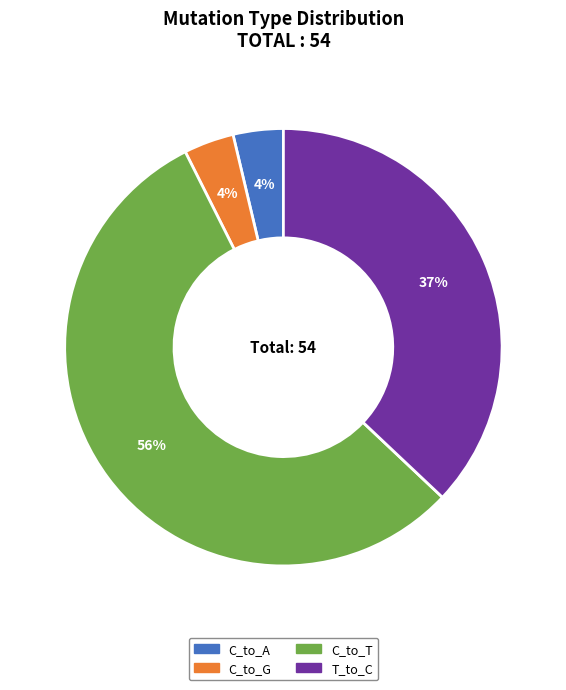

To the nearest percent, what is the average slice percentage?

25%